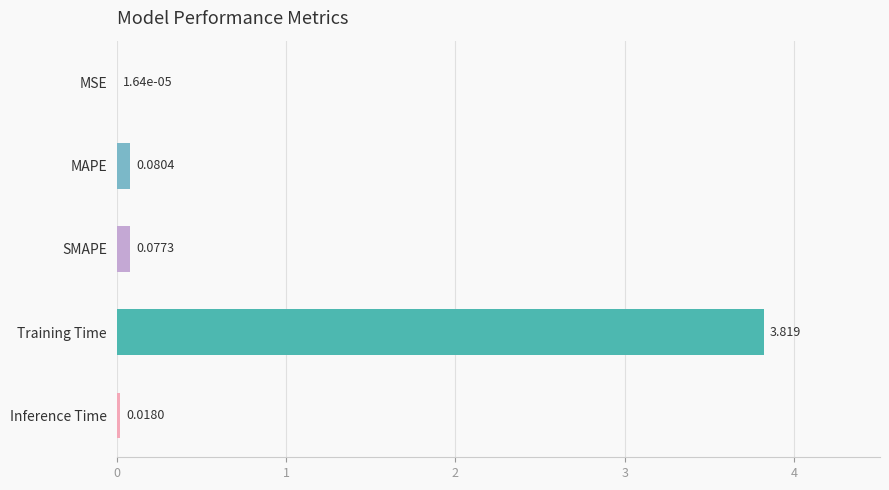

Are the bars horizontal?

Yes